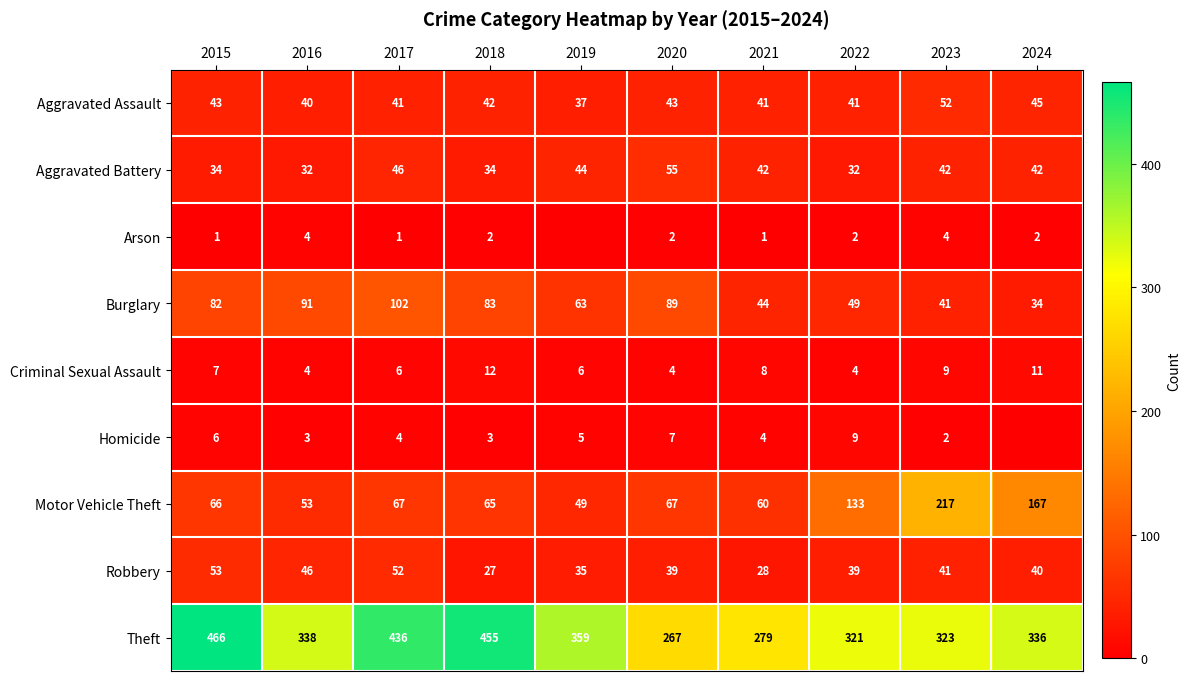

What is the difference between the maximum and minimum values in the Aggravated Battery series?

23